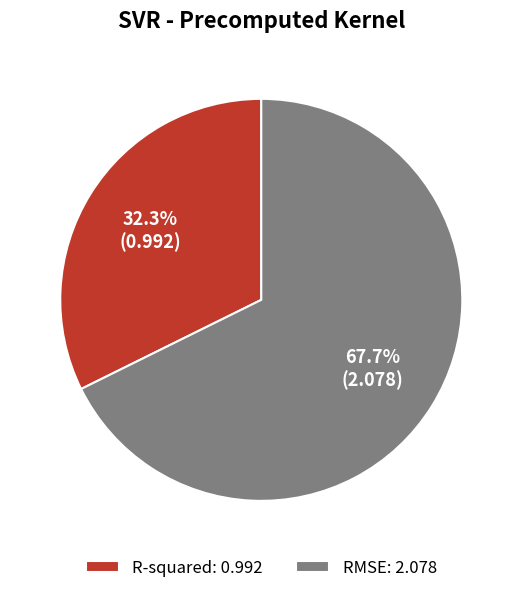

How many segments does this pie chart have?

2